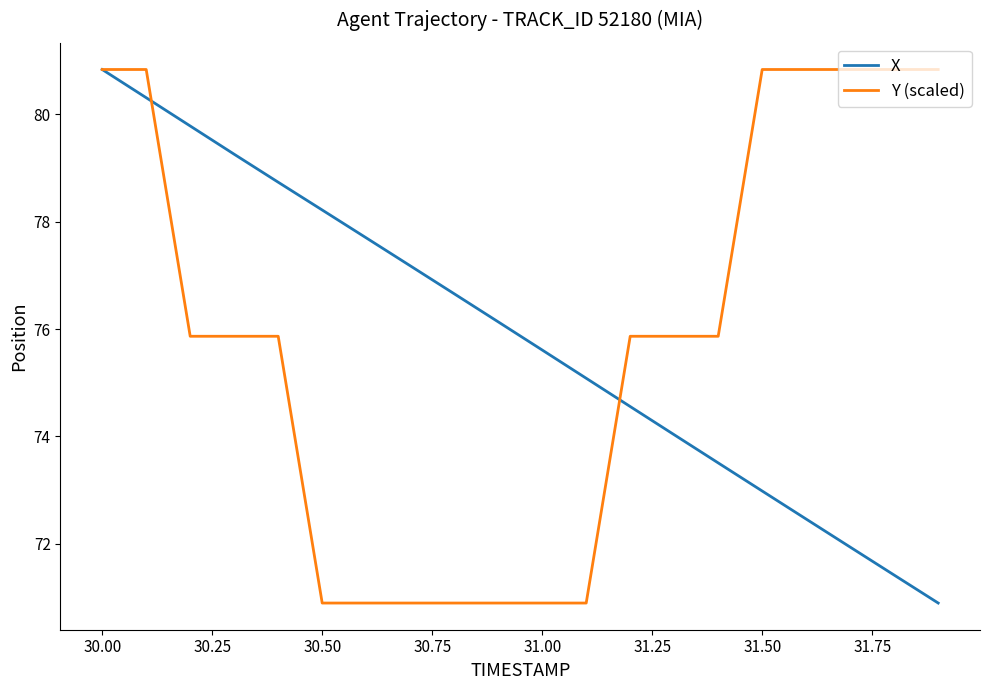

What is the maximum value shown in the chart?

80.8